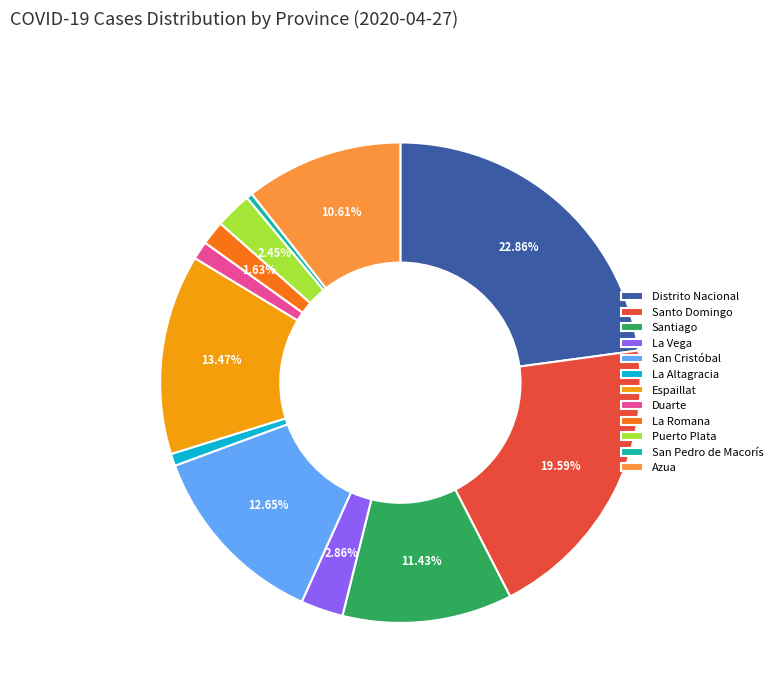

True or false: San Cristóbal accounts for 13% of the total.

True